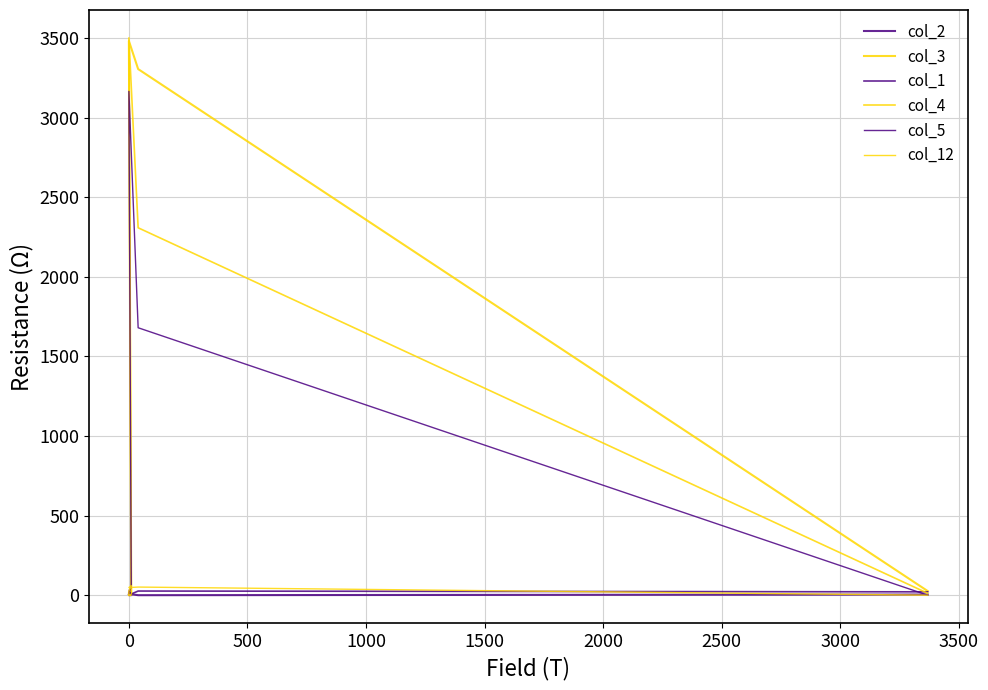

What are all the series names shown in the legend?

col_2, col_3, col_1, col_4, col_5, col_12